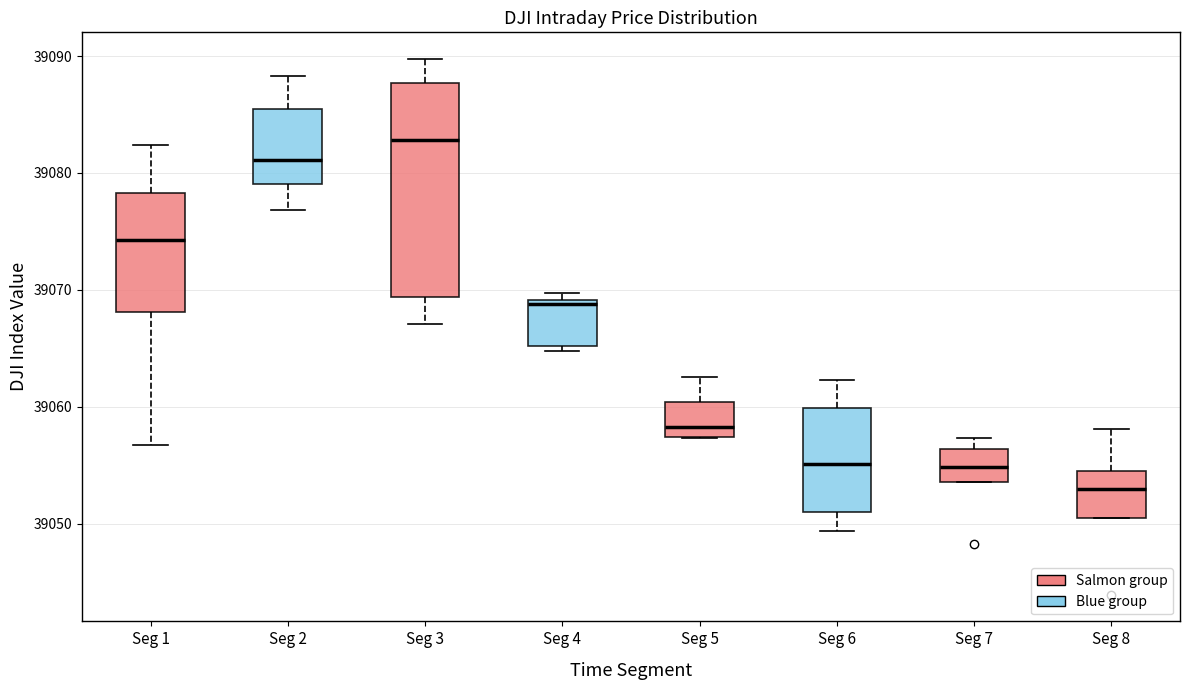

Which box's median line is the lowest?

Seg 8